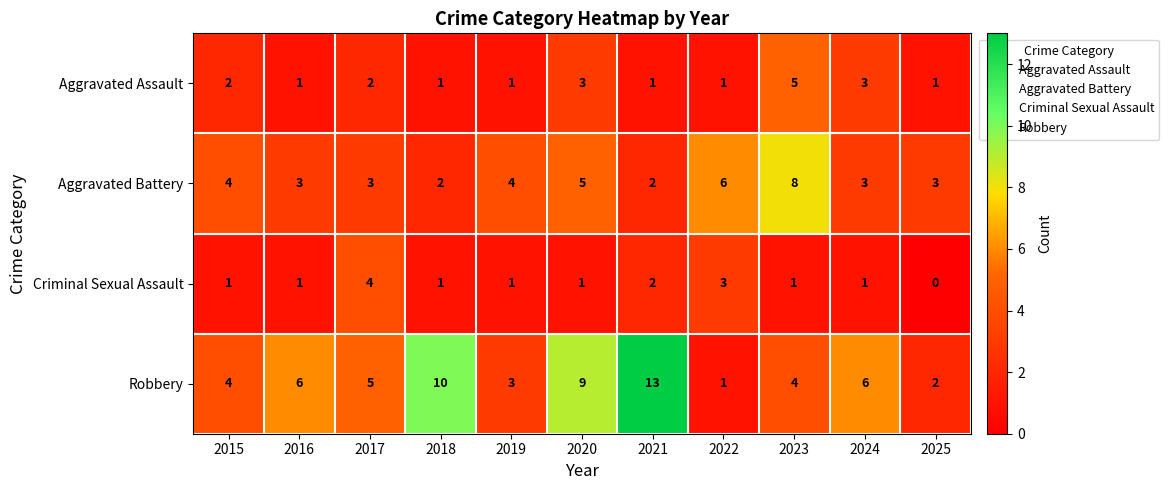

How many distinct data groups are displayed?

4